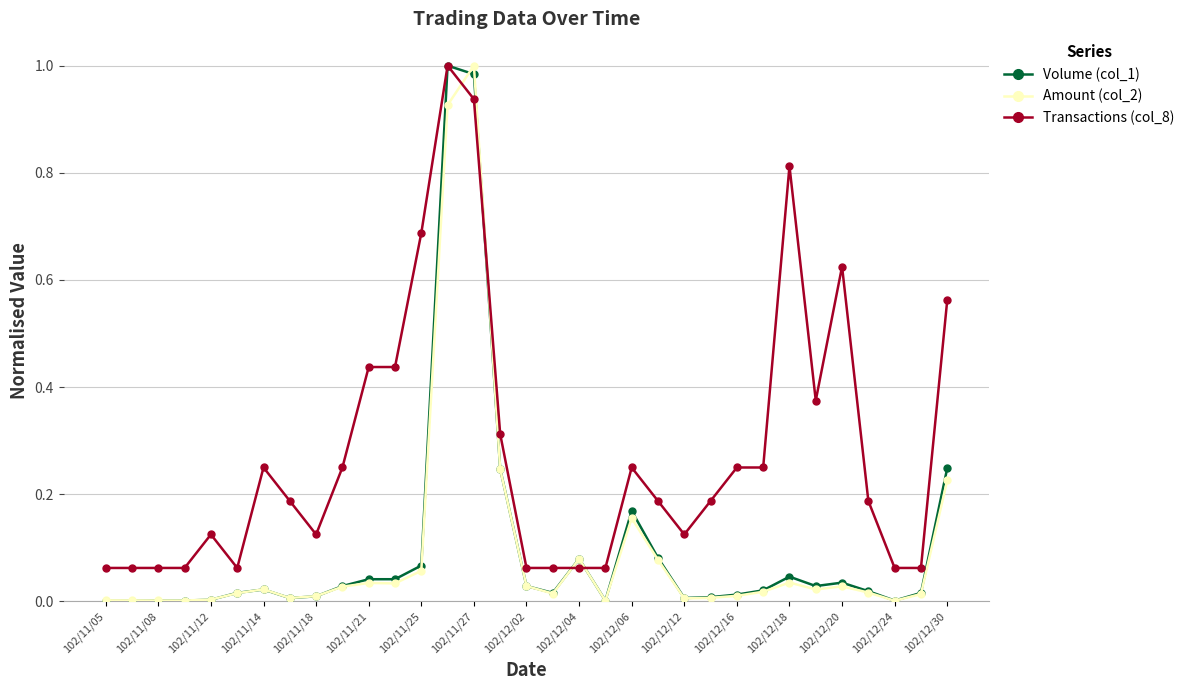

Which series has the largest total across all categories?

Transactions (col_8)